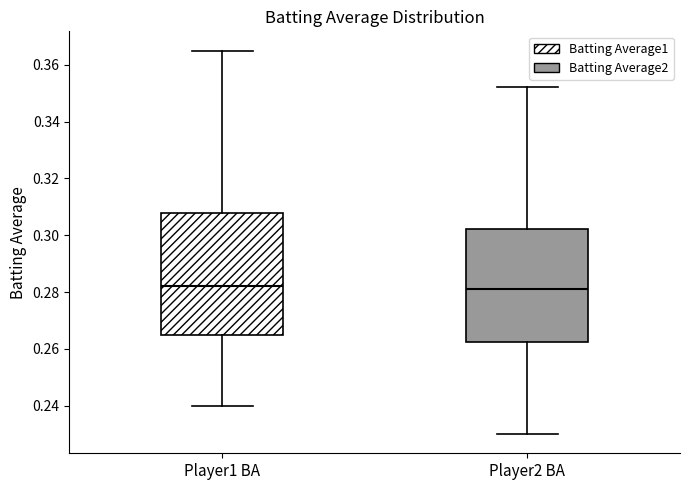

Reading left to right, transcribe this box plot: for each box, give where its median line is, the range the box spans, and where its two whiskers end, as read against the y-axis. The values are not printed on the chart, so give them approximately, as read against the axis.

Player1 BA: median 0.282, box 0.264 to 0.308, whiskers 0.240 to 0.366
Player2 BA: median 0.282, box 0.262 to 0.302, whiskers 0.230 to 0.352